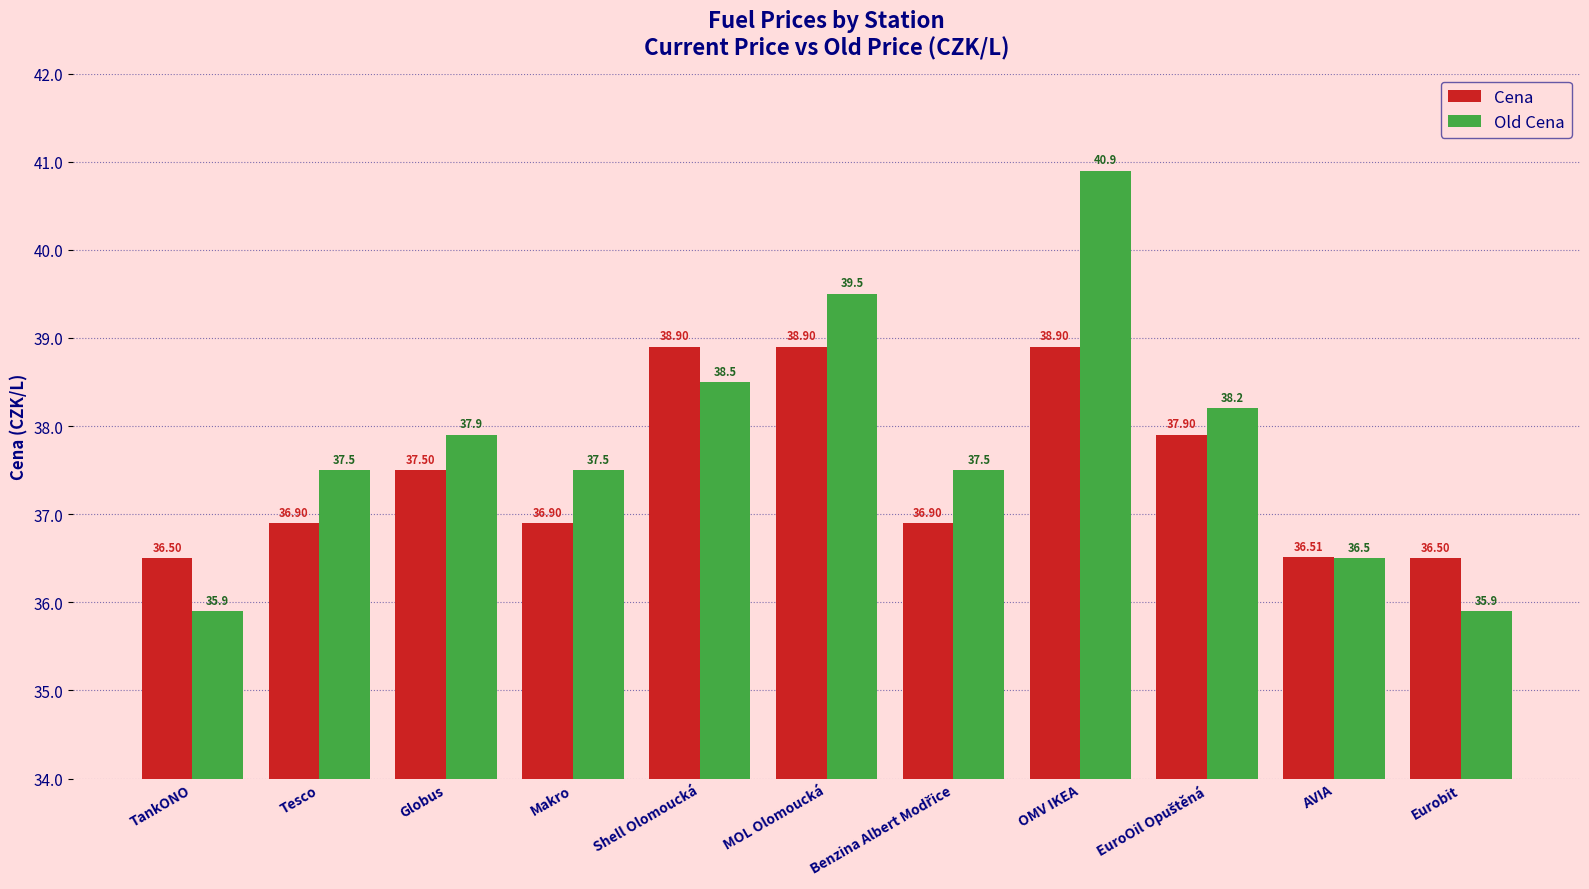

Reading right to left, transcribe all the data shown in this chart.

Cena: 36.5	36.5	37.9	38.9	36.9	38.9	38.9	36.9	37.5	36.9	36.5
Old Cena: 35.9	36.5	38.2	40.9	37.5	39.5	38.5	37.5	37.9	37.5	35.9